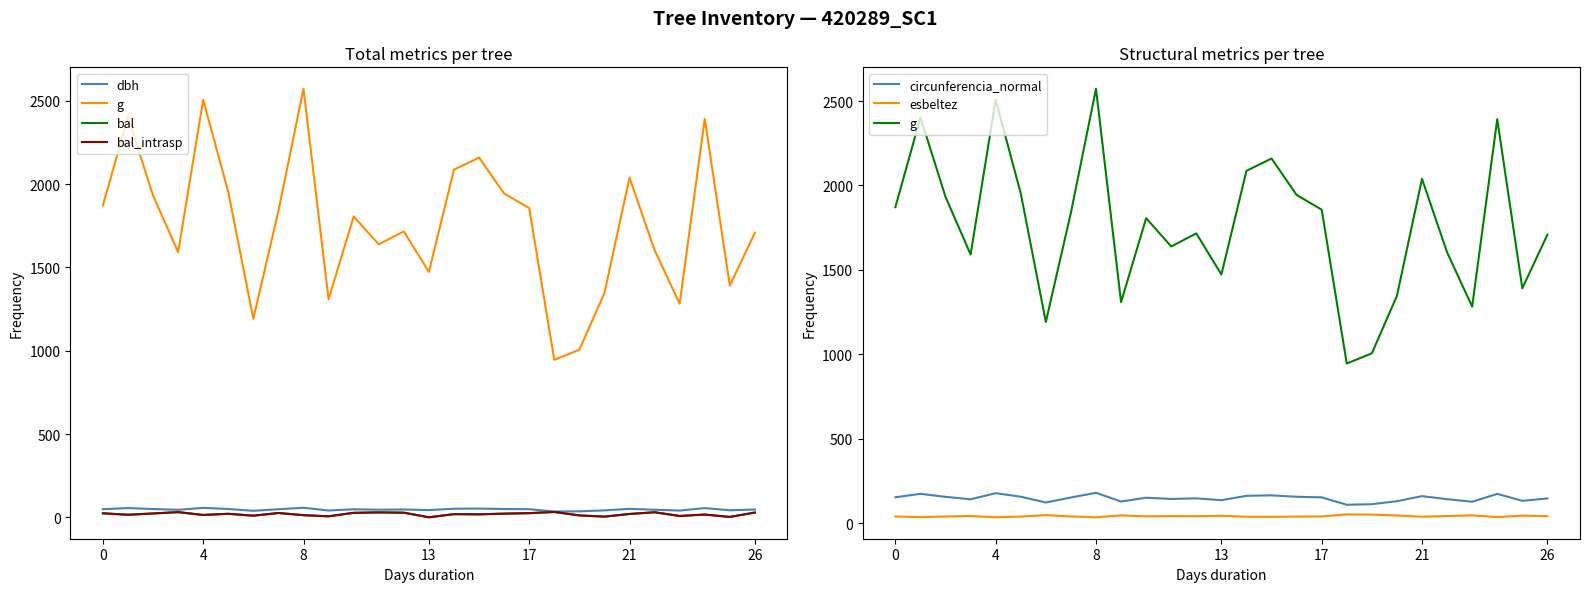

At how many categories does at least one series exceed 1602?

18